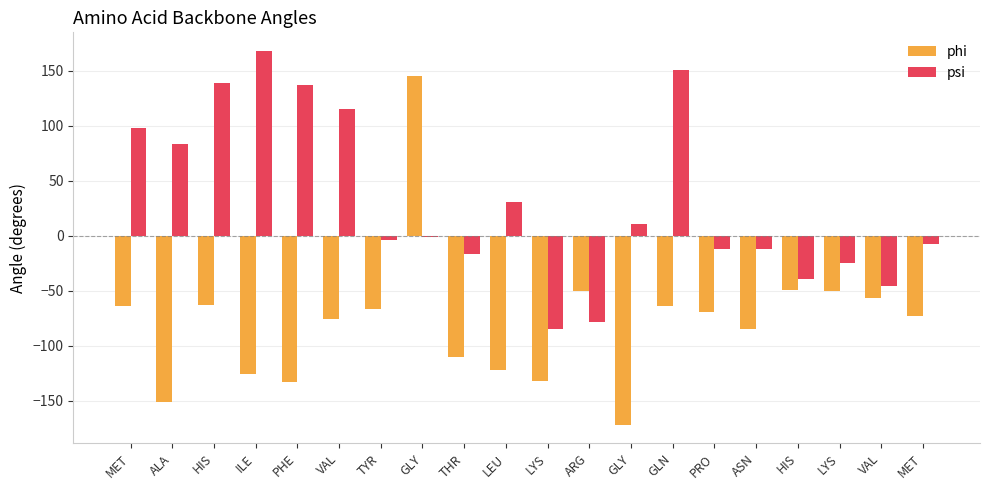

Does the chart contain stacked bars?

No